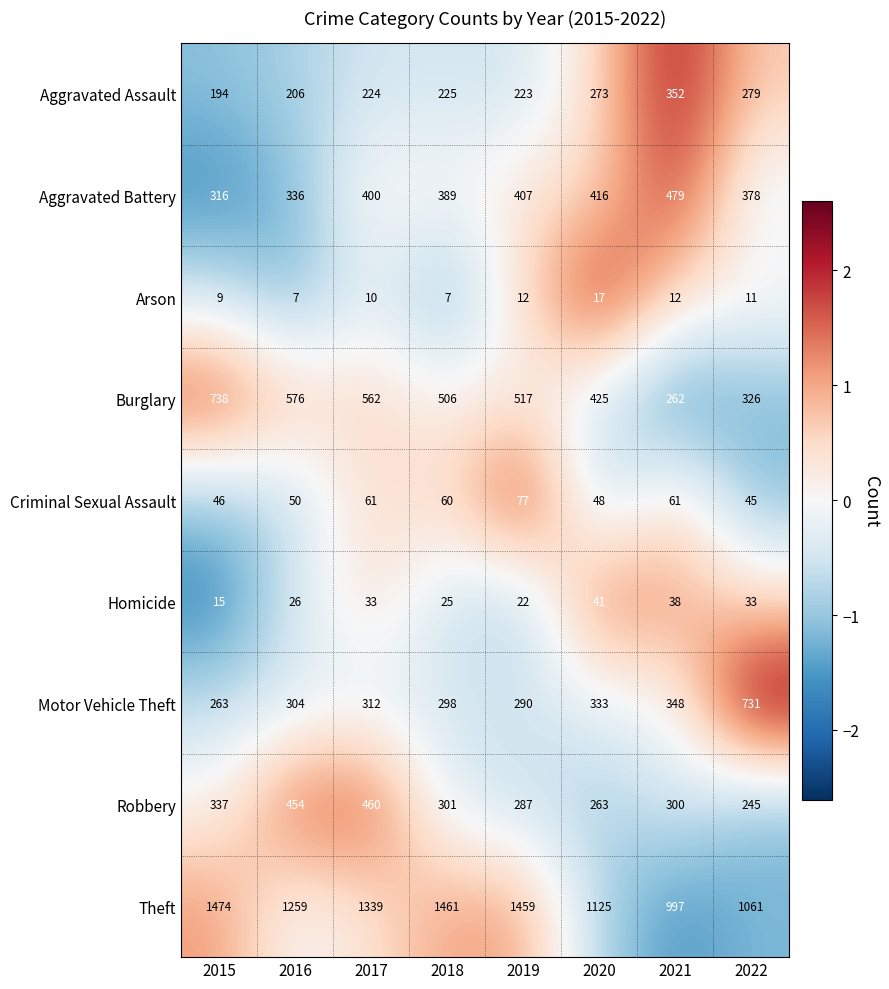

The Criminal Sexual Assault series shows 77 at 2019. True or false?

True